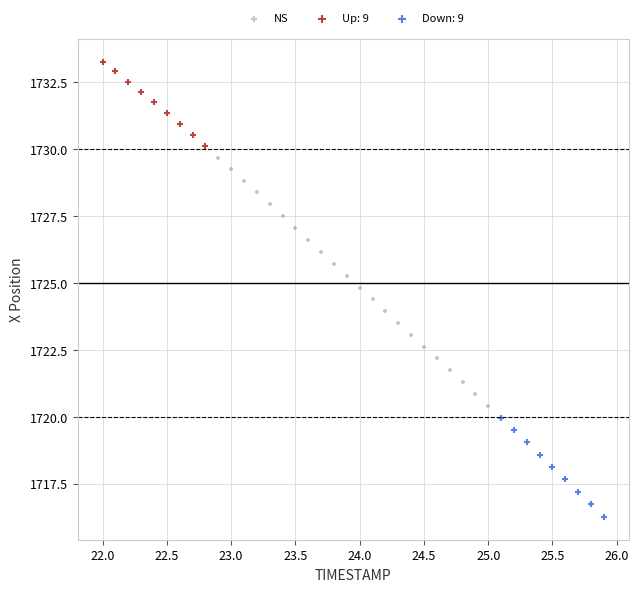

Which series reaches the maximum Y coordinate?

Up: 9